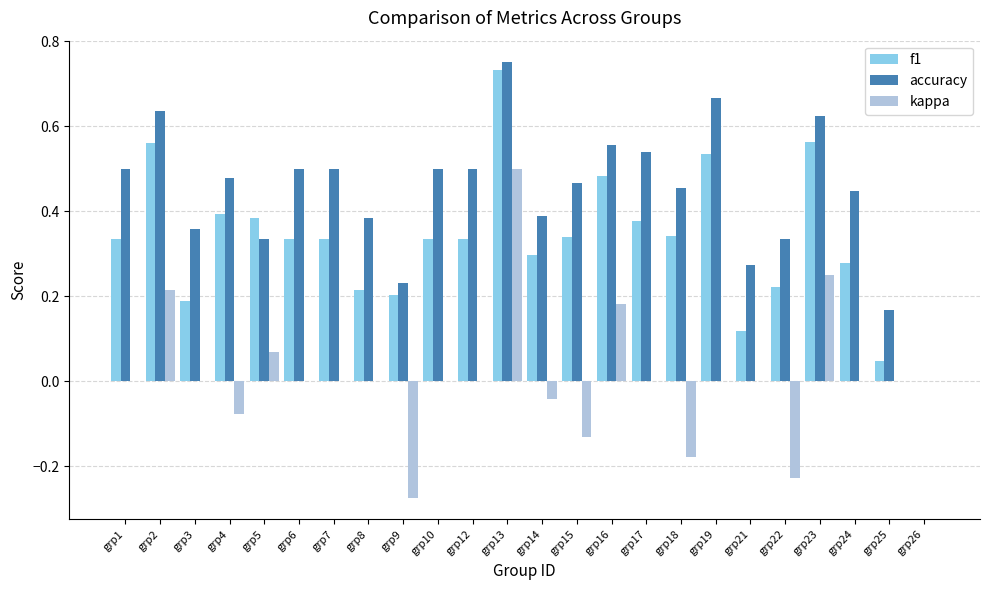

The accuracy series shows 0.5 at grp5. True or false?

False